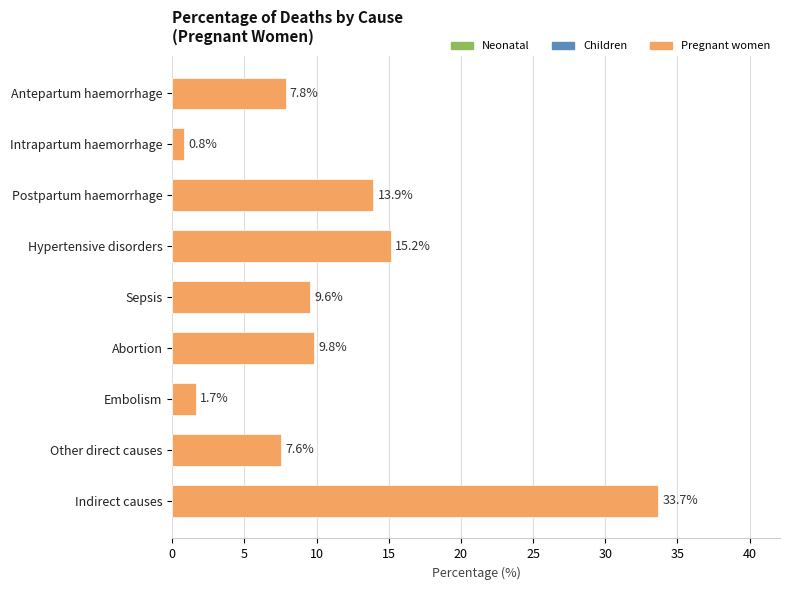

What is the ratio of the value at Hypertensive disorders to the value at Antepartum haemorrhage?

1.9